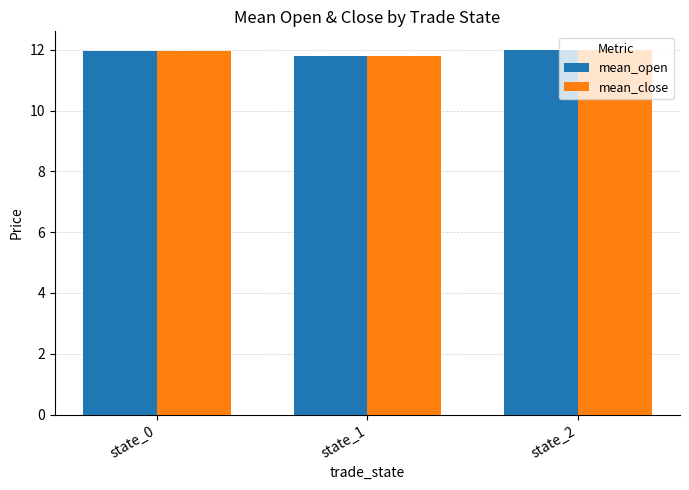

What is the greatest value displayed?

12.0